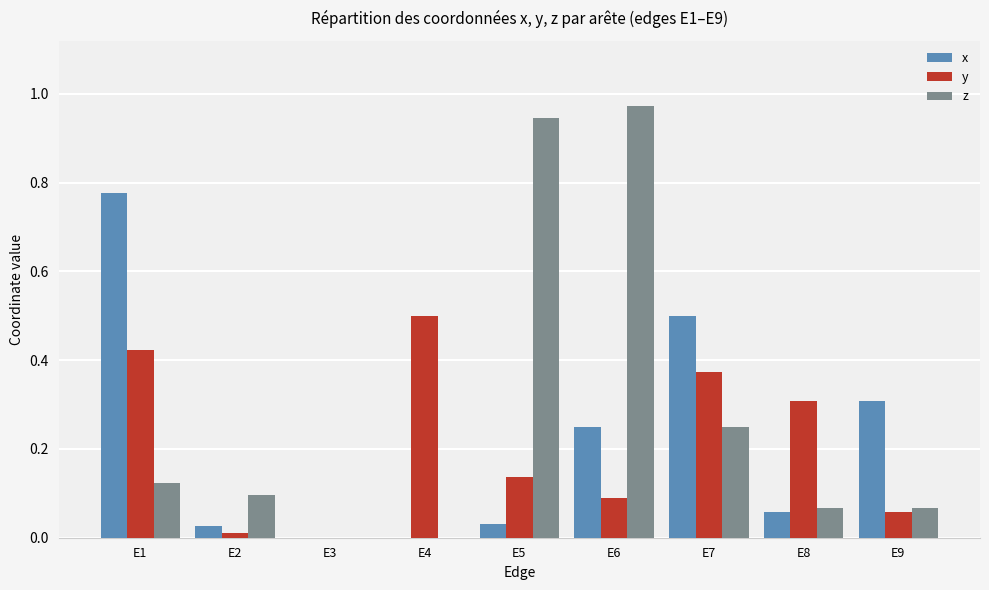

Are the bars horizontal?

No